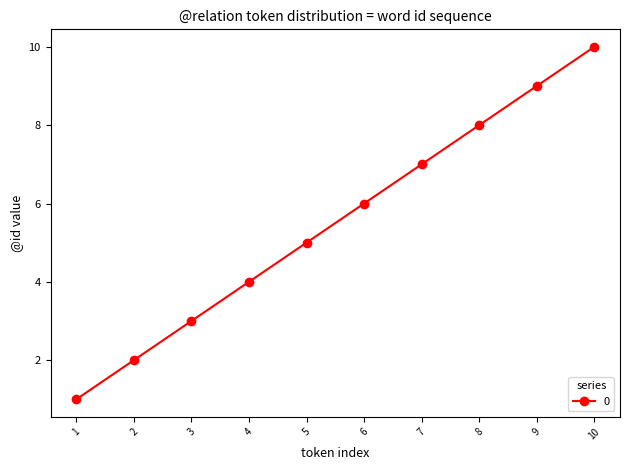

Count the values in the range 3 to 8.

6